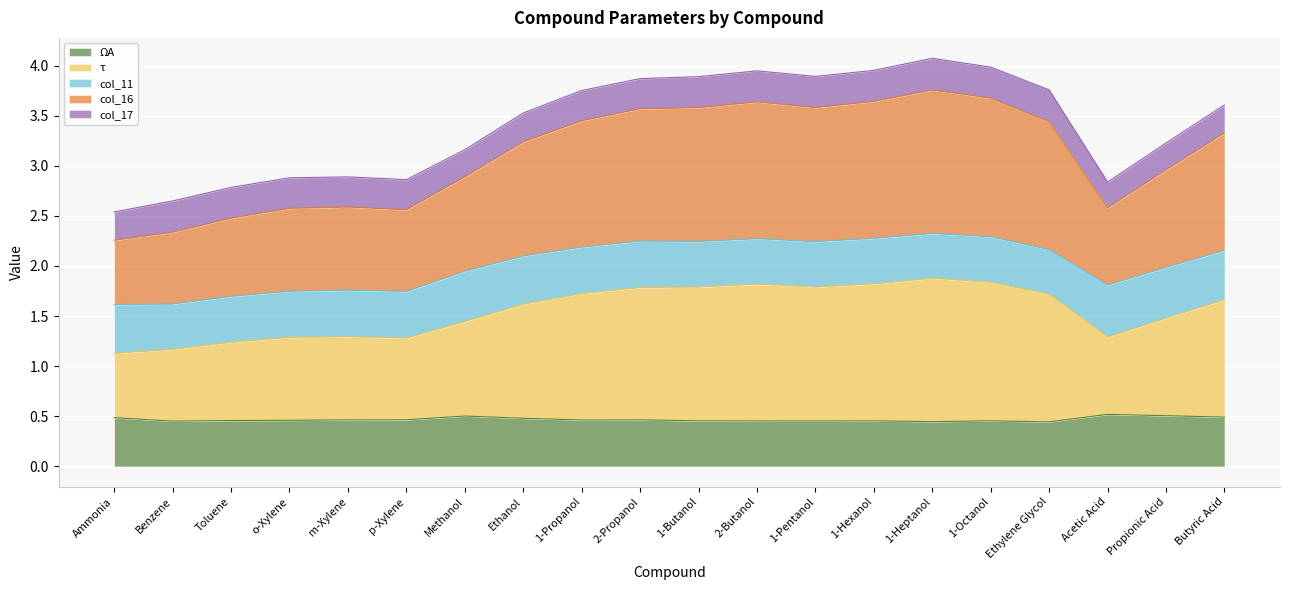

In col_16, how many points are lower than both neighbors (excluding endpoints)?

3